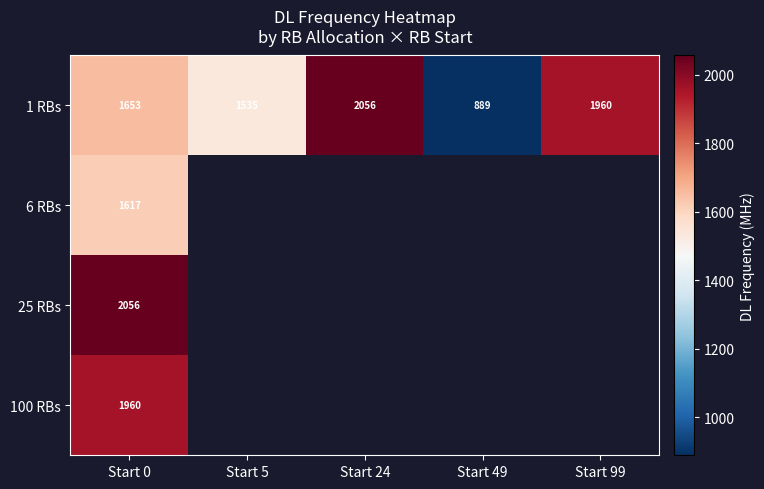

At how many categories does at least one series exceed 1817?

3